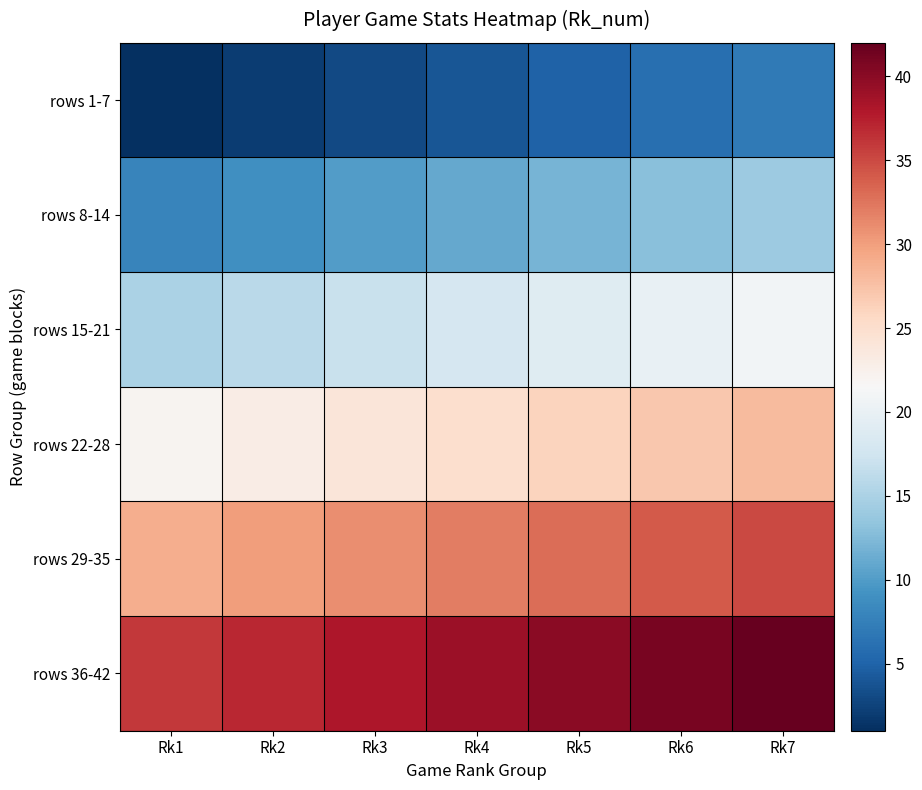

Reading left to right, what are all the values shown in this chart?

rows 1-7: Rk1=1	Rk2=2	Rk3=3	Rk4=4	Rk5=5	Rk6=6	Rk7=7
rows 8-14: Rk1=8	Rk2=9	Rk3=10	Rk4=11	Rk5=12	Rk6=13	Rk7=14
rows 15-21: Rk1=15	Rk2=16	Rk3=17	Rk4=18	Rk5=19	Rk6=20	Rk7=21
rows 22-28: Rk1=22	Rk2=23	Rk3=24	Rk4=25	Rk5=26	Rk6=27	Rk7=28
rows 29-35: Rk1=29	Rk2=30	Rk3=31	Rk4=32	Rk5=33	Rk6=34	Rk7=35
rows 36-42: Rk1=36	Rk2=37	Rk3=38	Rk4=39	Rk5=40	Rk6=41	Rk7=42